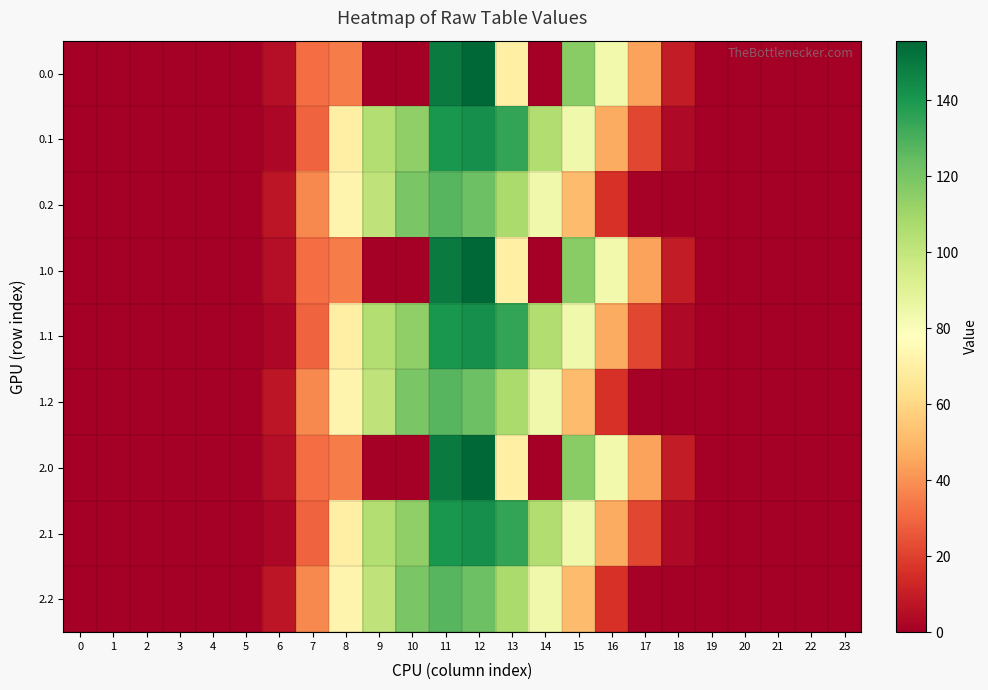

Reading left to right, what are all the values shown in this chart?

0.0: 0=0.0	1=0.0	2=0.0	3=0.0	4=0.0	5=0.0	6=5.0	7=31.2	8=35.0	9=0.0	10=0.0	11=149.2	12=155.7	13=70.2	14=0.3	15=115.6	16=83.2	17=44.3	18=9.6	19=0.6	20=0.0	21=0.0	22=0.0	23=0.0
0.1: 0=0.0	1=0.0	2=0.0	3=0.0	4=0.0	5=0.0	6=2.6	7=29.0	8=70.4	9=104.8	10=114.0	11=140.5	12=142.5	13=134.5	14=105.5	15=83.7	16=46.8	17=21.5	18=3.5	19=0.1	20=0.0	21=0.0	22=0.0	23=0.0
0.2: 0=0.0	1=0.0	2=0.0	3=0.0	4=0.0	5=0.0	6=7.6	7=38.2	8=72.7	9=101.3	10=119.8	11=127.3	12=122.4	13=107.4	14=83.9	15=51.2	16=16.2	17=0.9	18=0.0	19=0.0	20=0.0	21=0.0	22=0.0	23=0.0
1.0: 0=0.0	1=0.0	2=0.0	3=0.0	4=0.0	5=0.0	6=5.0	7=31.2	8=35.0	9=0.0	10=0.0	11=149.2	12=155.7	13=70.2	14=0.3	15=115.6	16=83.2	17=44.3	18=9.6	19=0.6	20=0.0	21=0.0	22=0.0	23=0.0
1.1: 0=0.0	1=0.0	2=0.0	3=0.0	4=0.0	5=0.0	6=2.6	7=29.0	8=70.4	9=104.8	10=114.0	11=140.5	12=142.5	13=134.5	14=105.5	15=83.7	16=46.8	17=21.5	18=3.5	19=0.1	20=0.0	21=0.0	22=0.0	23=0.0
1.2: 0=0.0	1=0.0	2=0.0	3=0.0	4=0.0	5=0.0	6=7.6	7=38.2	8=72.7	9=101.3	10=119.8	11=127.3	12=122.4	13=107.4	14=83.9	15=51.2	16=16.2	17=0.9	18=0.0	19=0.0	20=0.0	21=0.0	22=0.0	23=0.0
2.0: 0=0.0	1=0.0	2=0.0	3=0.0	4=0.0	5=0.0	6=5.0	7=31.2	8=35.0	9=0.0	10=0.0	11=149.2	12=155.7	13=70.2	14=0.3	15=115.6	16=83.2	17=44.3	18=9.6	19=0.6	20=0.0	21=0.0	22=0.0	23=0.0
2.1: 0=0.0	1=0.0	2=0.0	3=0.0	4=0.0	5=0.0	6=2.6	7=29.0	8=70.4	9=104.8	10=114.0	11=140.5	12=142.5	13=134.5	14=105.5	15=83.7	16=46.8	17=21.5	18=3.5	19=0.1	20=0.0	21=0.0	22=0.0	23=0.0
2.2: 0=0.0	1=0.0	2=0.0	3=0.0	4=0.0	5=0.0	6=7.6	7=38.2	8=72.7	9=101.3	10=119.8	11=127.3	12=122.4	13=107.4	14=83.9	15=51.2	16=16.2	17=0.9	18=0.0	19=0.0	20=0.0	21=0.0	22=0.0	23=0.0